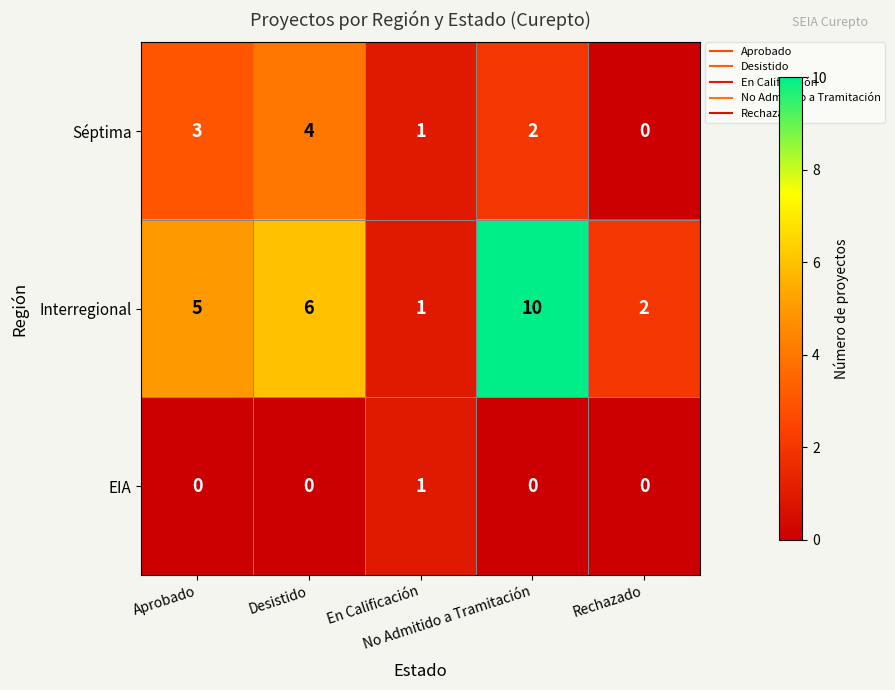

What is the sum of all Interregional values?

24